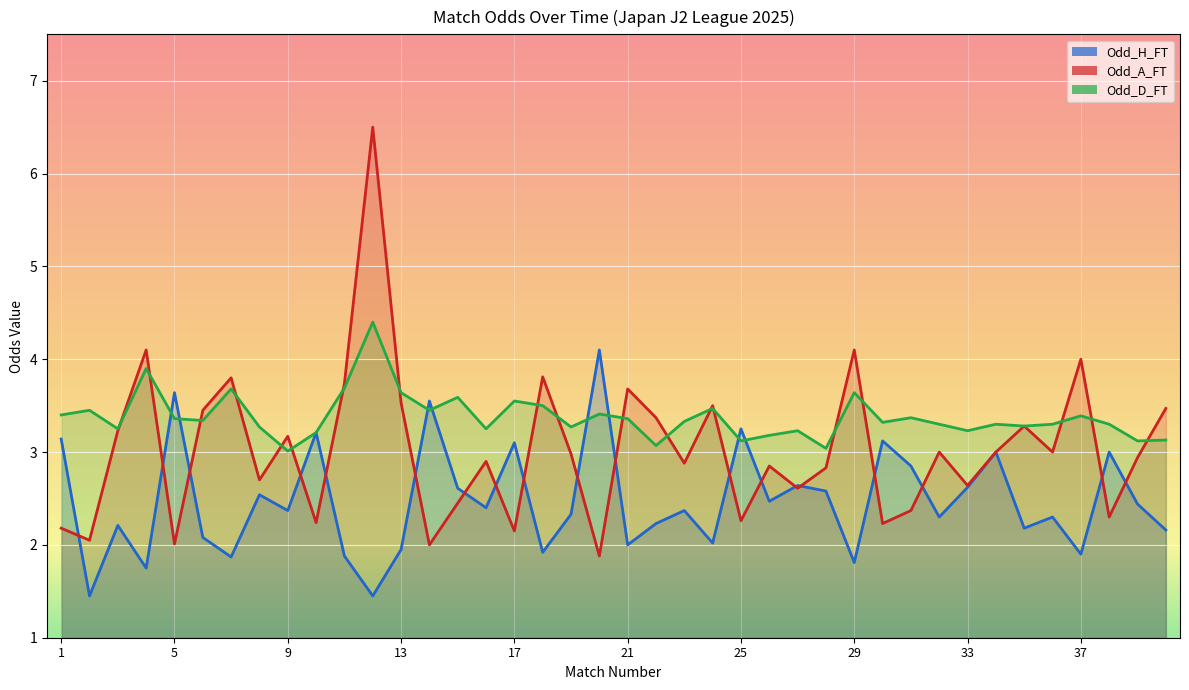

Which label corresponds to the largest value in the chart?

12